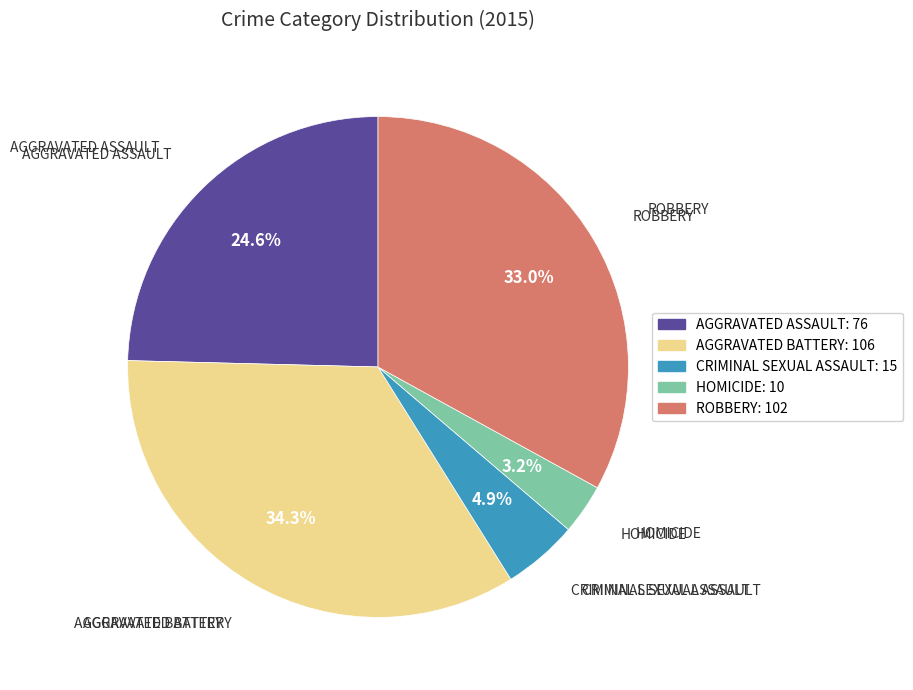

Is there a majority slice in this chart?

No